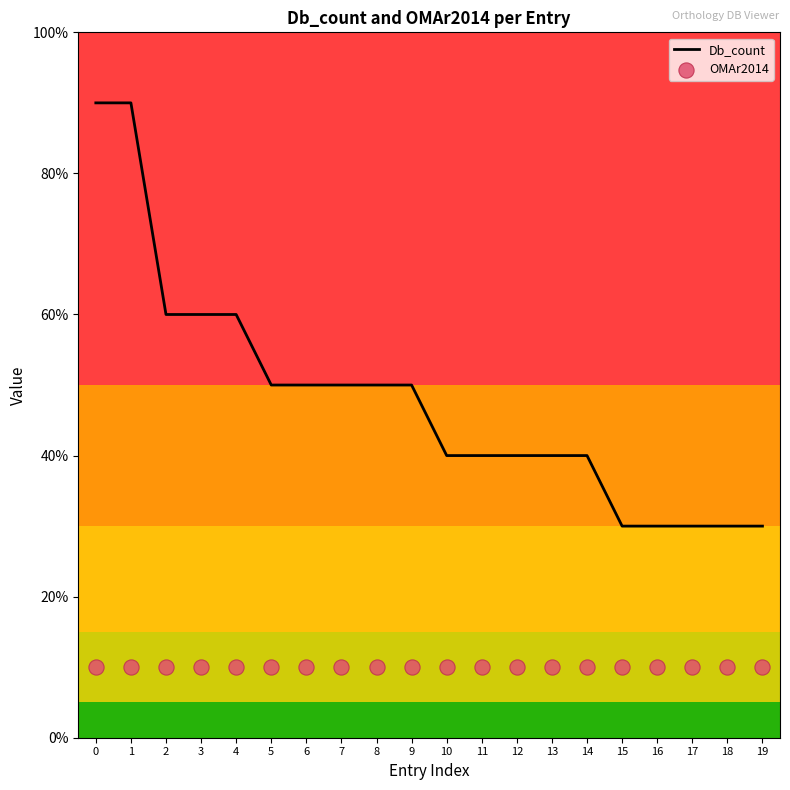

Which series reaches the minimum Y coordinate?

OMAr2014